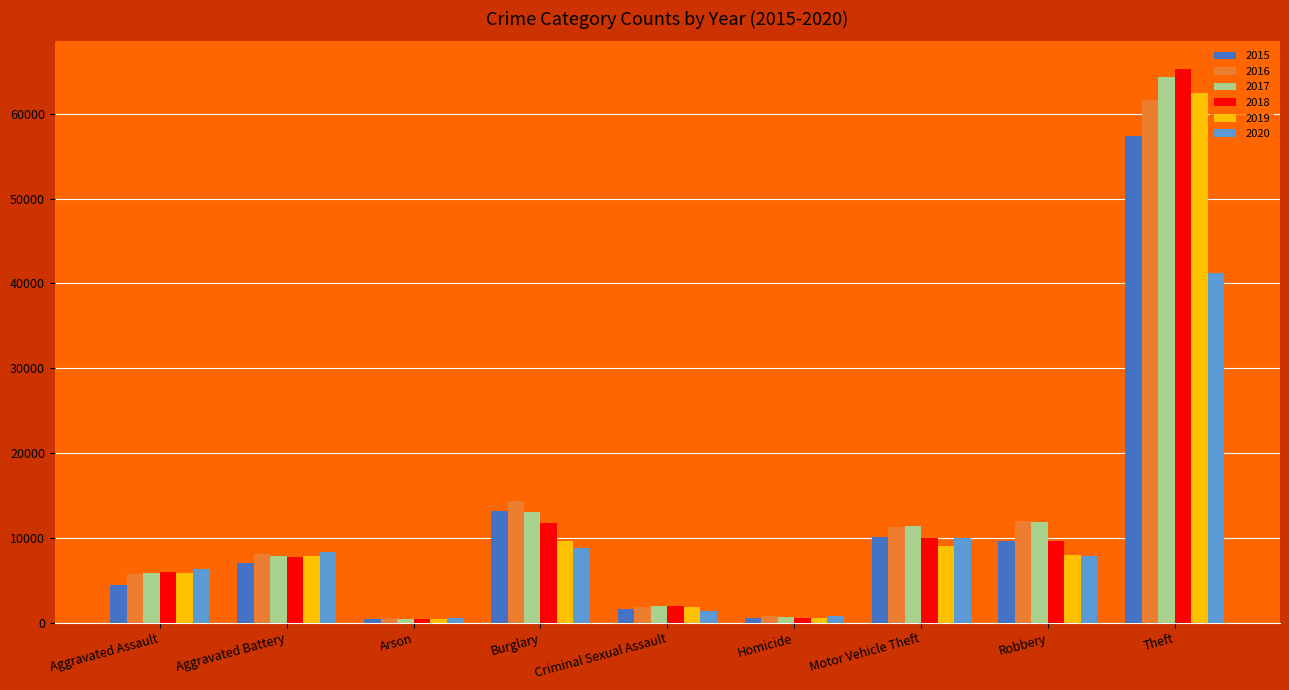

What is the spread (max minus min) of values at Arson?

216